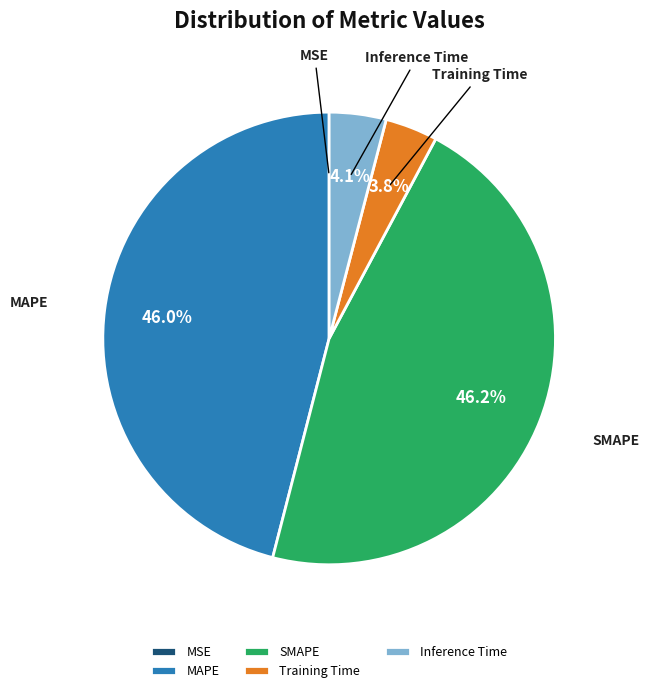

Is the sum of SMAPE and MAPE greater than half?

Yes